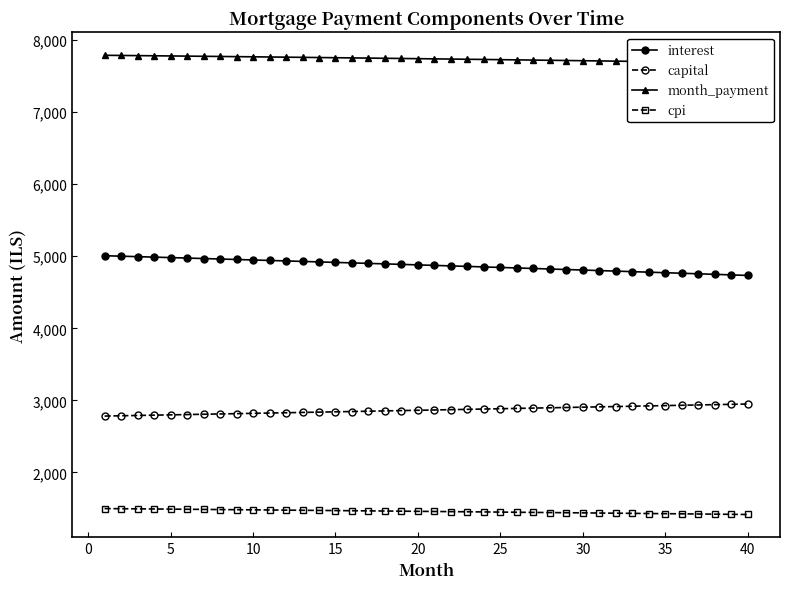

True or false: cpi and interest cross at least once.

False